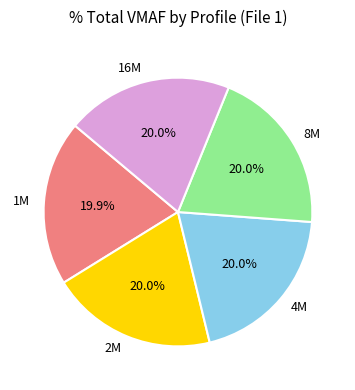

Combined, do 2M and 8M account for over 50%?

No